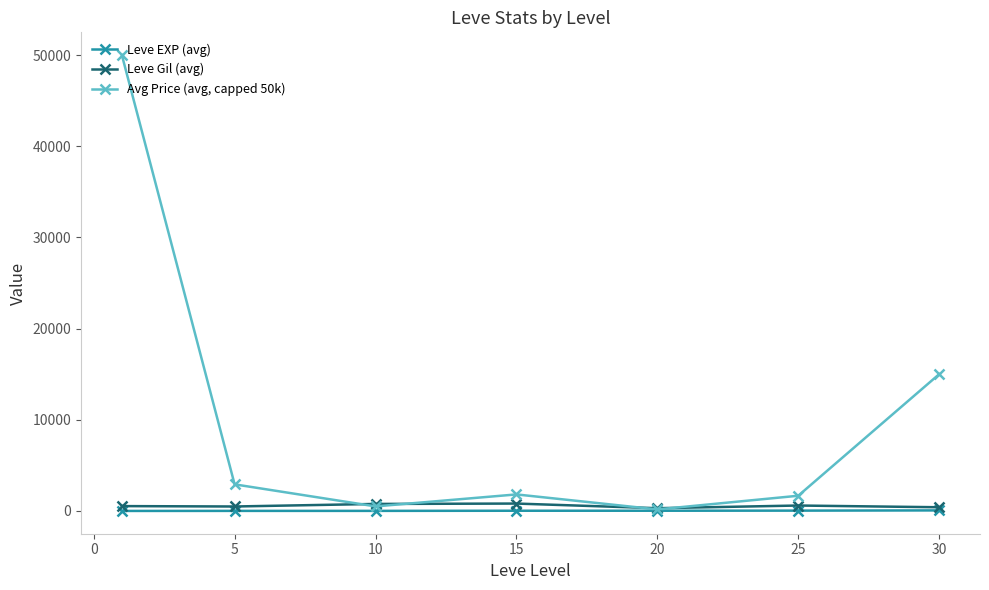

What is the average value of the Avg Price (avg, capped 50k) series?

10294.6